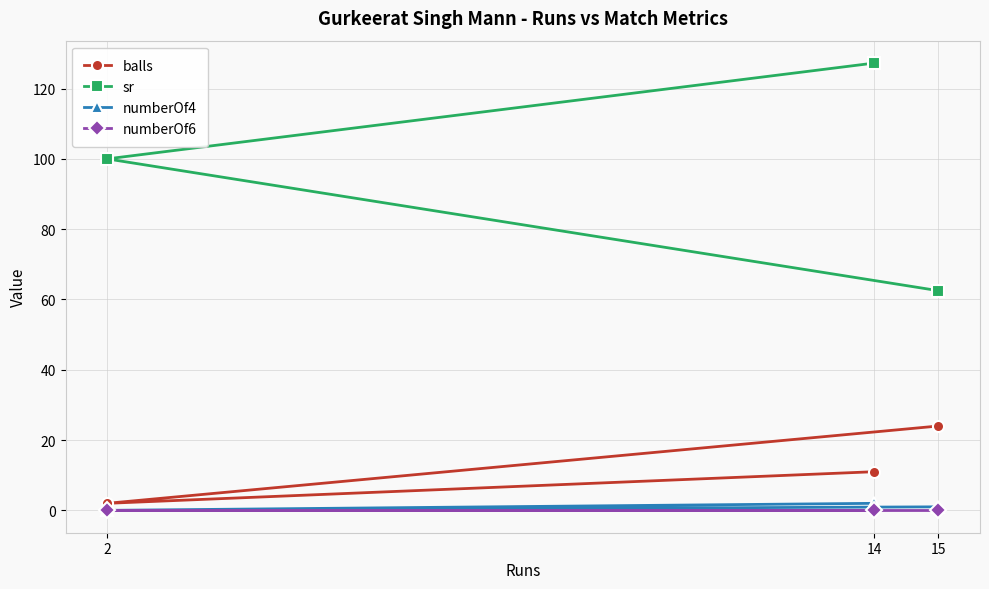

Is the value of balls at 14 greater than the value of numberOf4 at 2?

Yes